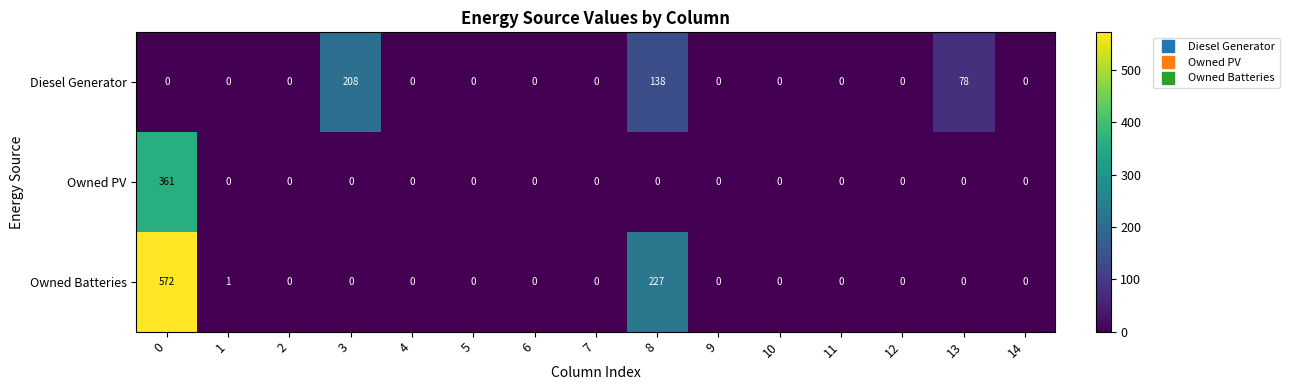

Which series has the widest spread of values?

Owned Batteries